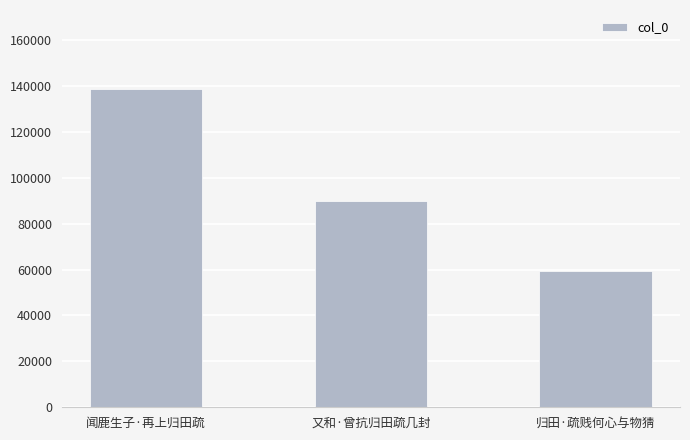

What is the difference between the values at 归田·疏贱何心与物猜 and 闻鹿生子·再上归田疏?

79027